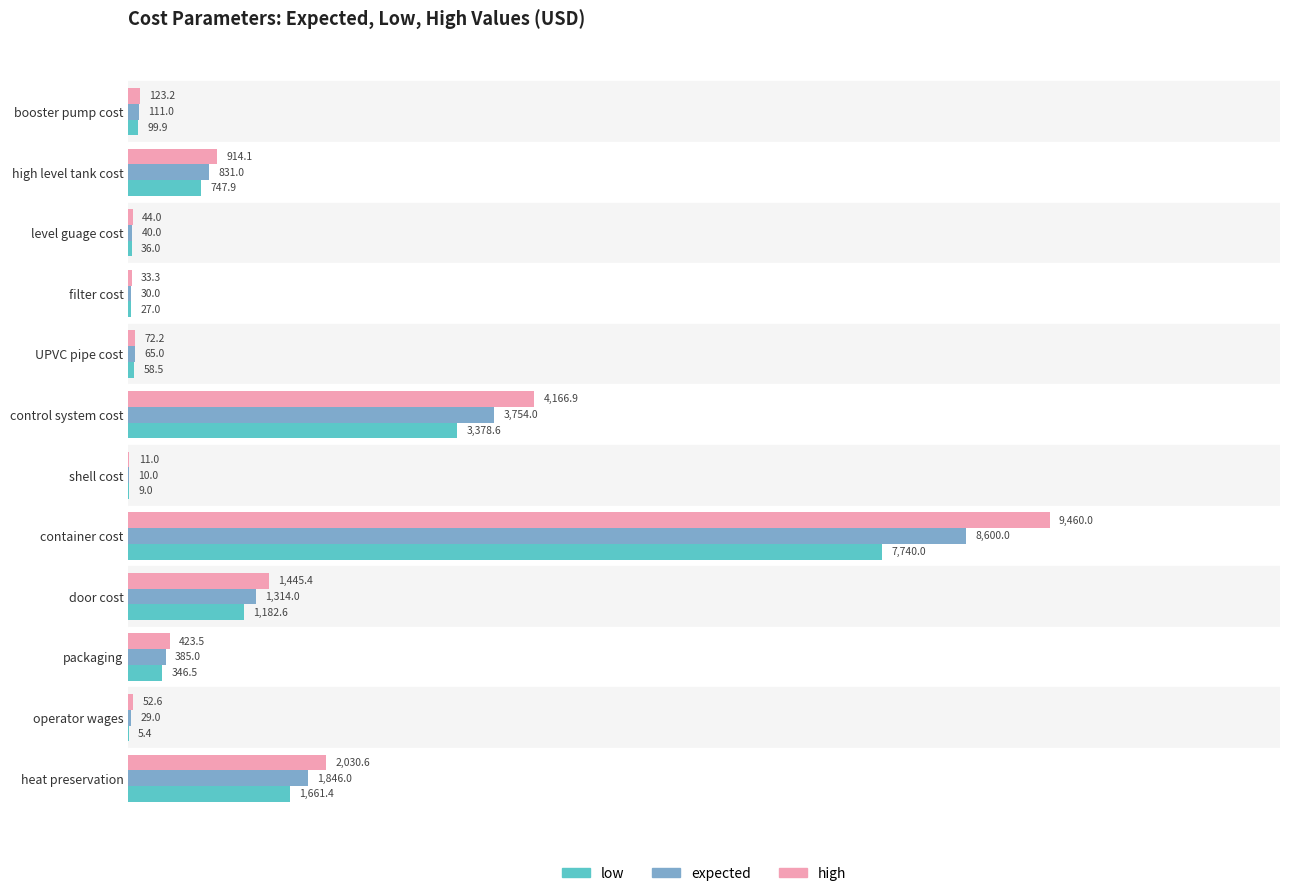

What is the sum of the high values at packaging and high level tank cost?

1337.6